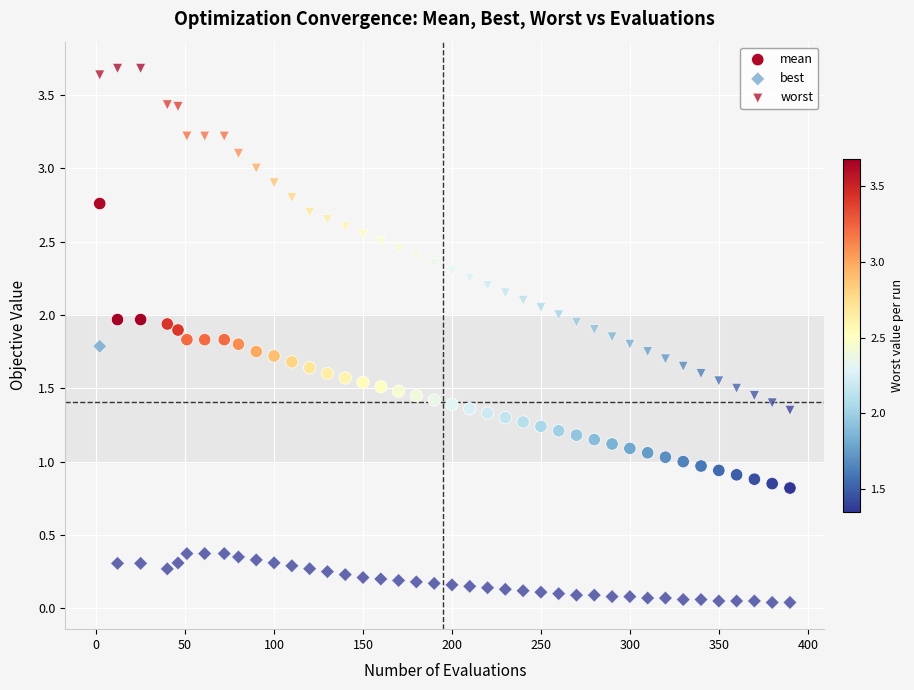

Count the number of points in this scatter plot.

120